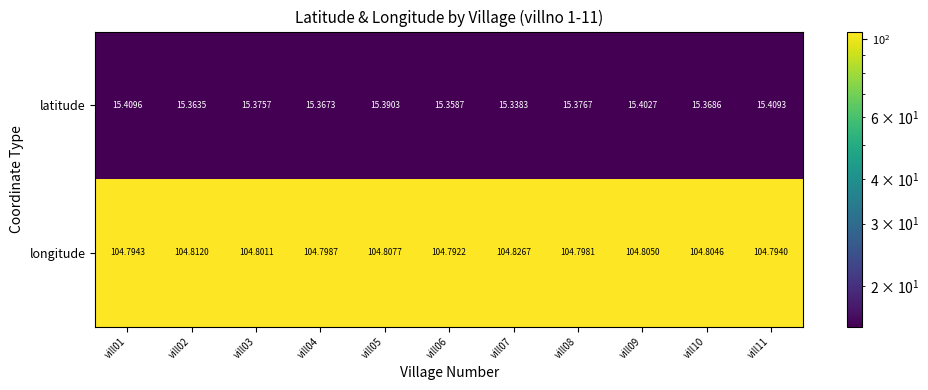

What is the smallest value displayed?

15.3